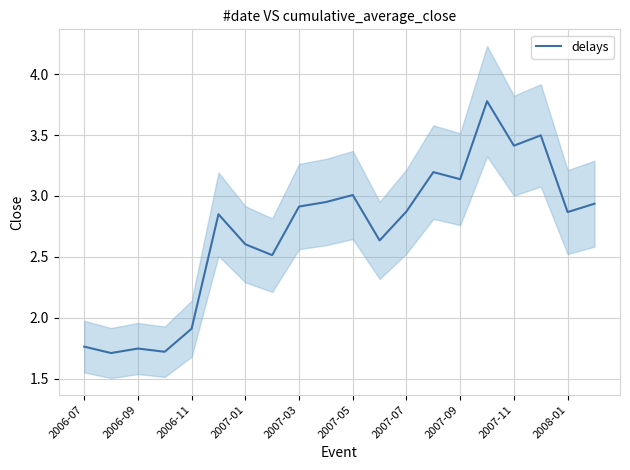

What is the difference between the maximum and minimum values?

2.1